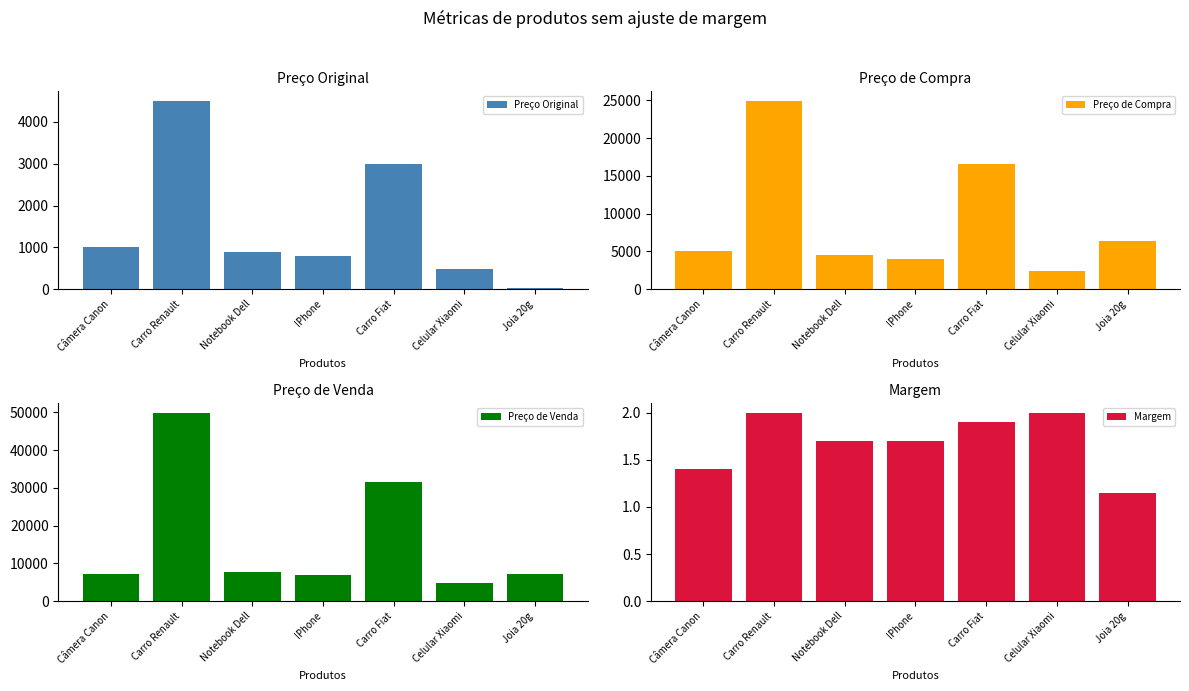

Where does the Preço de Venda series first go above 7282?

Carro Renault